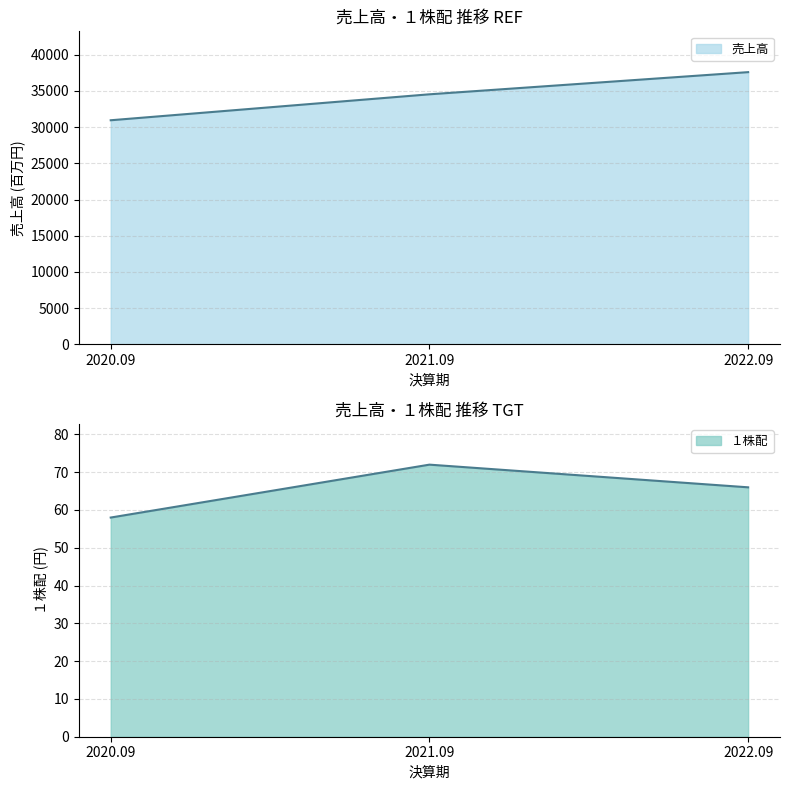

At how many categories does at least one series exceed 4421?

3